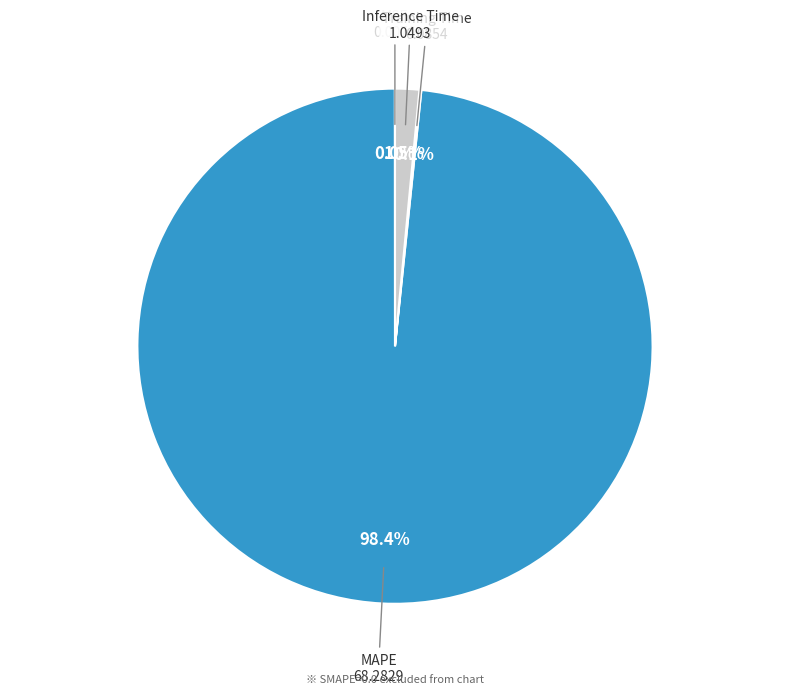

Combined, what portion of the pie is MAPE and Inference Time?

99.9%